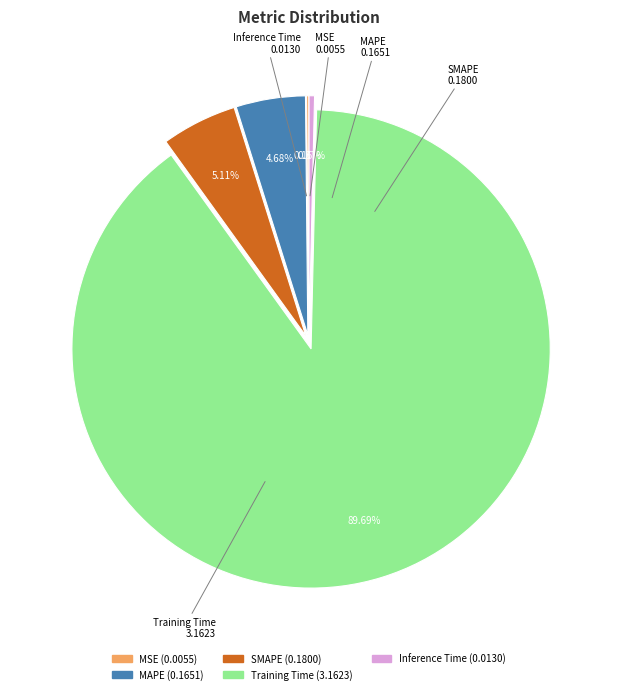

Is the sum of MAPE and Training Time greater than half?

Yes